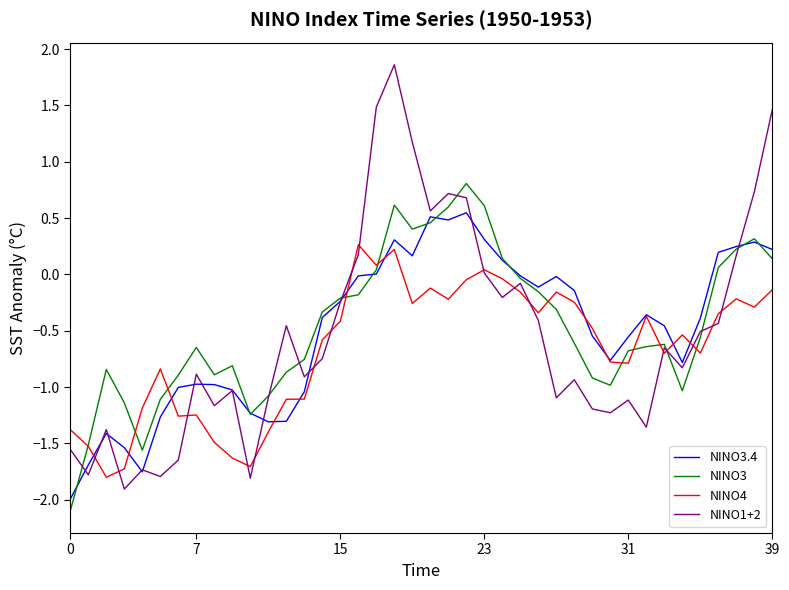

What is the sum of all NINO4 values?

-26.7